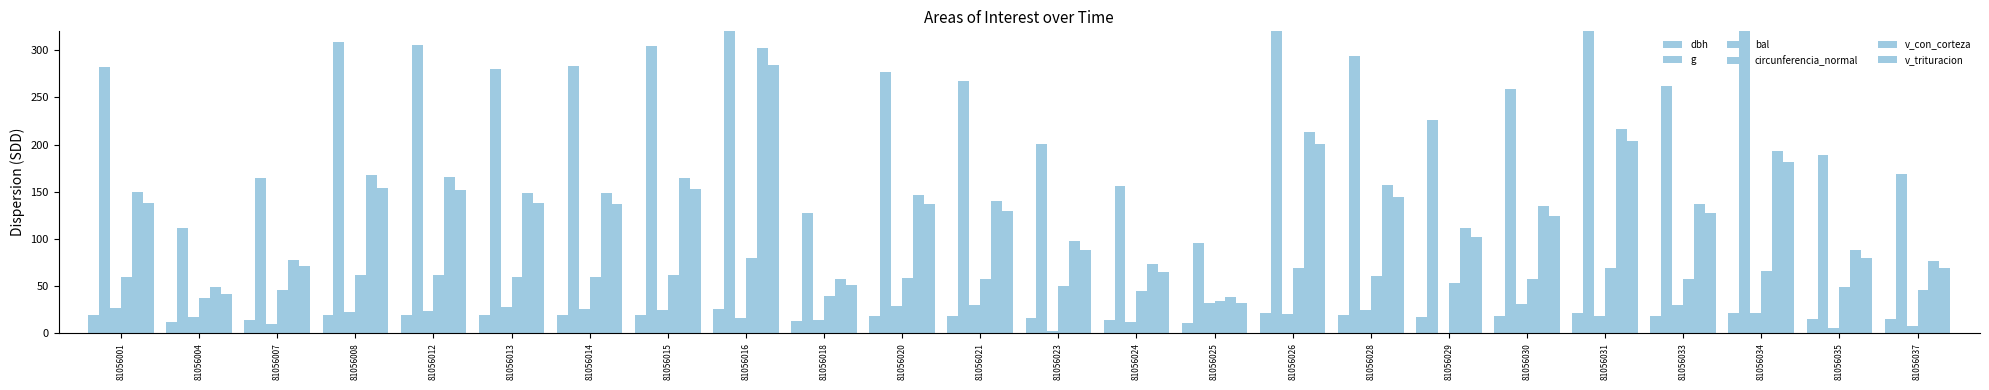

List the series in order of their peak value, highest first.

g, v_con_corteza, v_trituracion, circunferencia_normal, bal, dbh